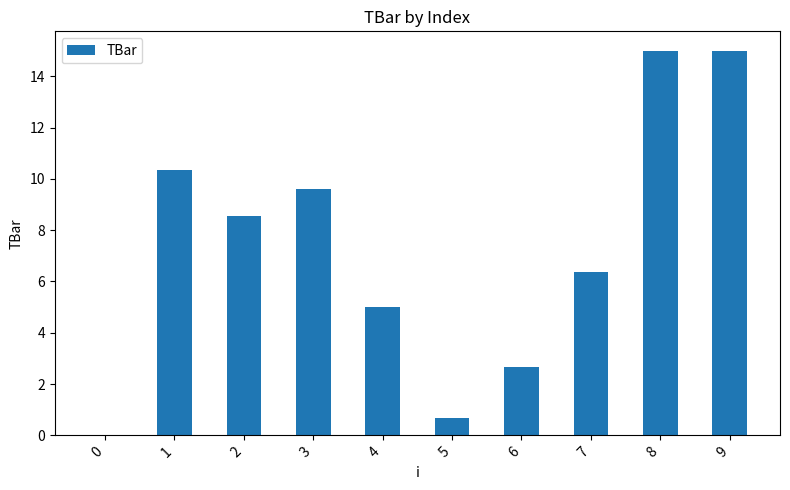

What is the sum of all values?

73.2